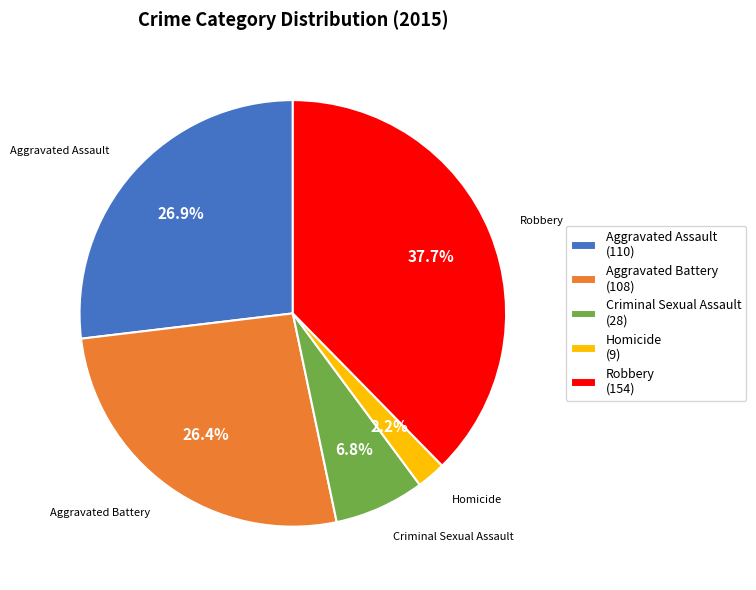

How many slices are in this pie chart?

5